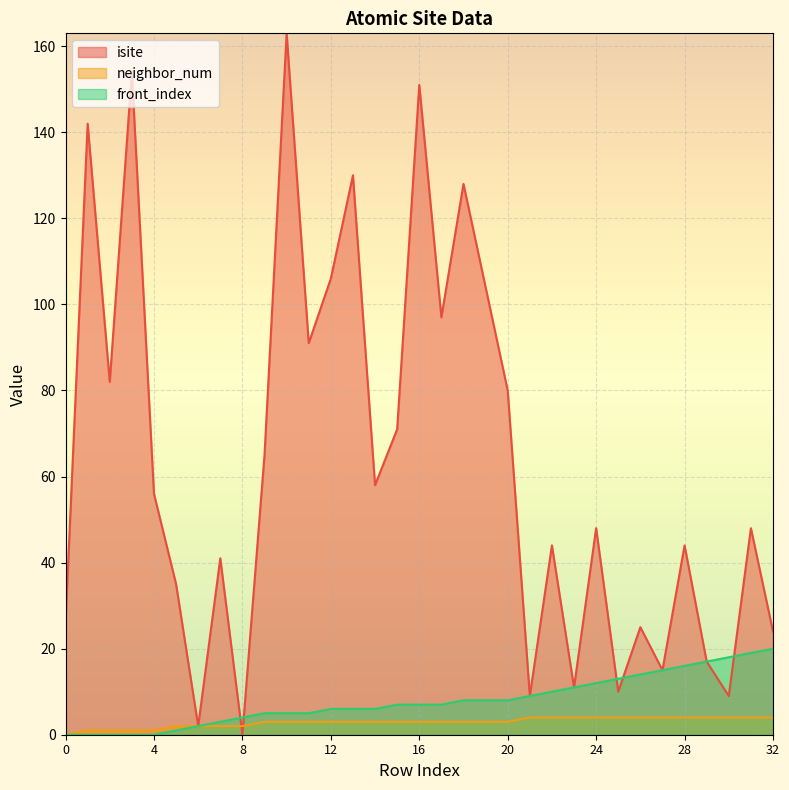

What are all the series names shown in the legend?

isite, neighbor_num, front_index